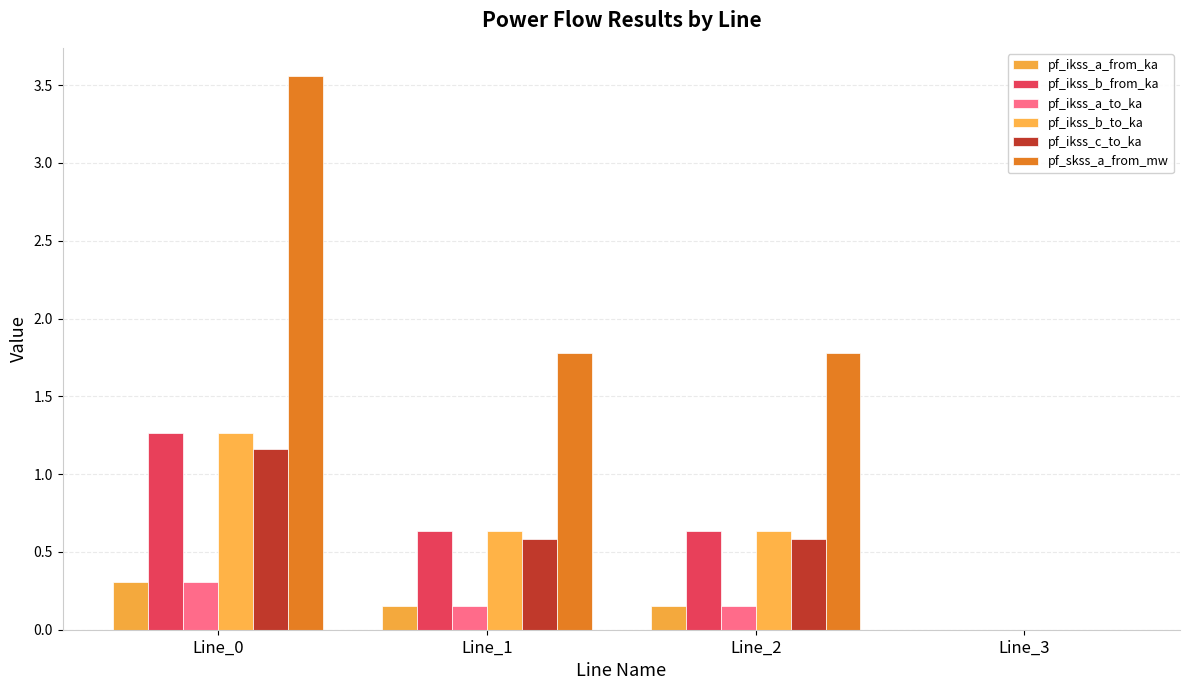

At which category is the sum across all series the highest?

Line_0